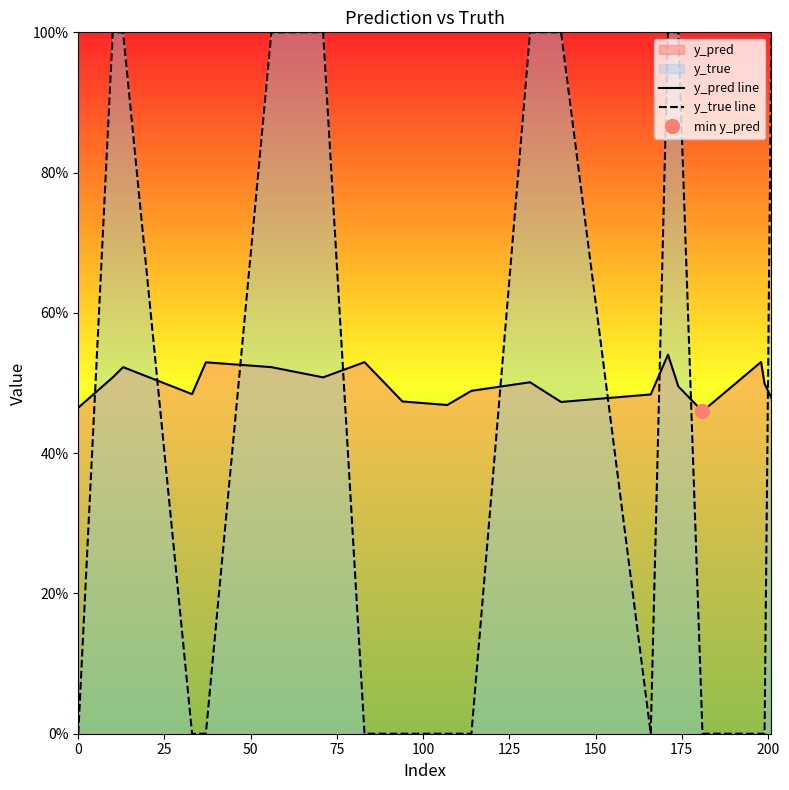

The y_true line series shows 1.6 at 50. True or false?

False